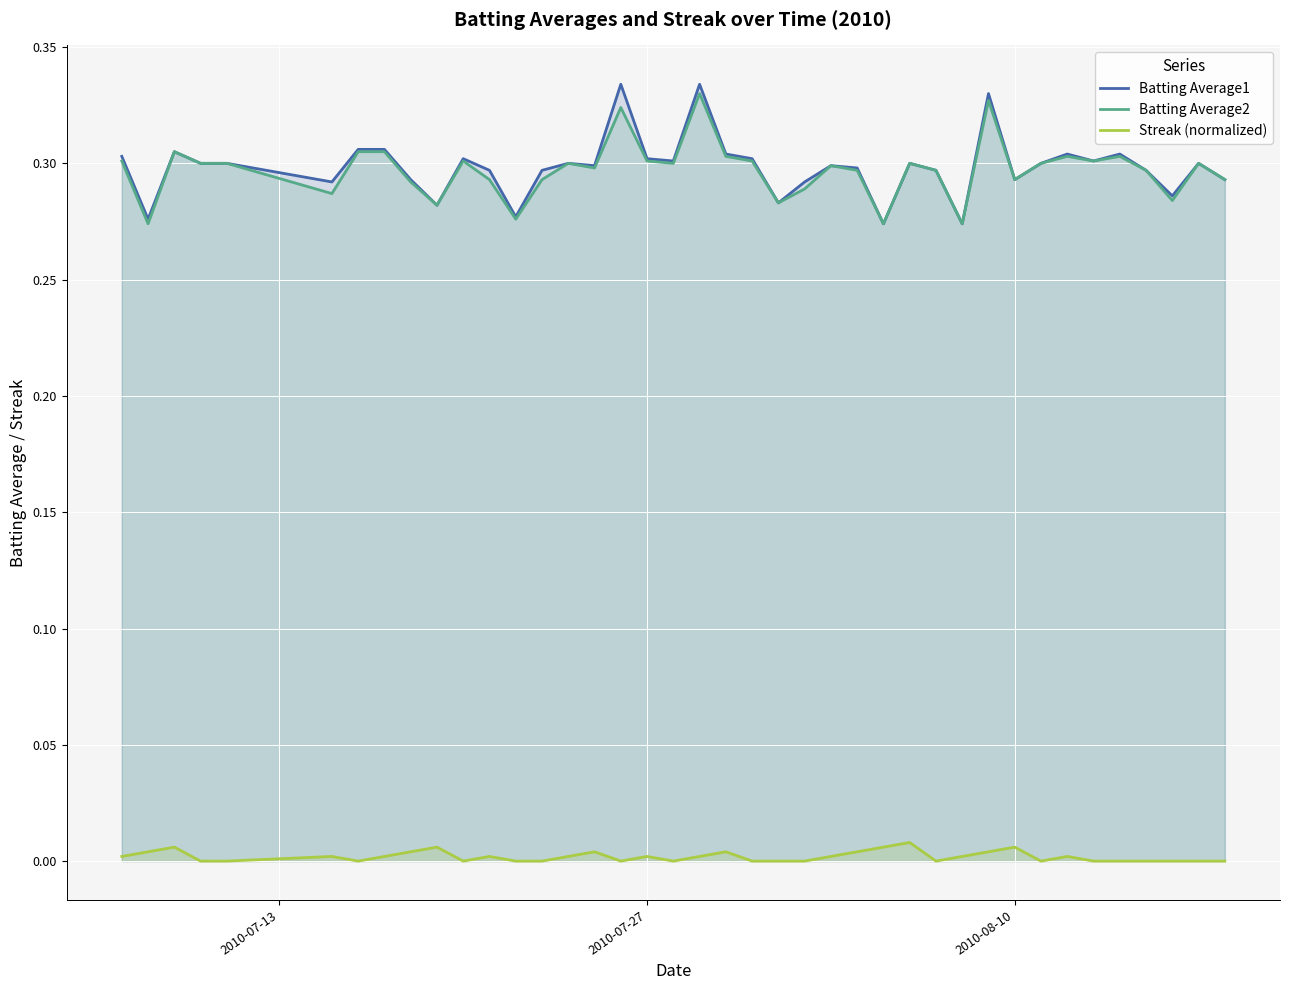

The value of Batting Average1 at 2010-07-27 is 0.5. True or false?

False